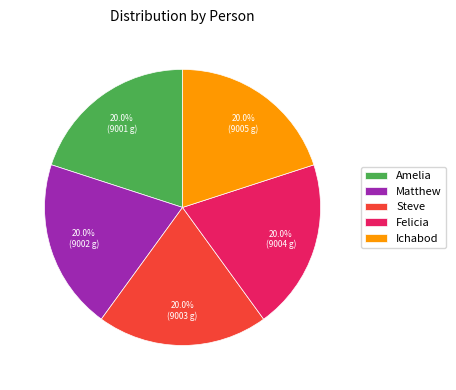

Is Ichabod the majority of the pie?

No